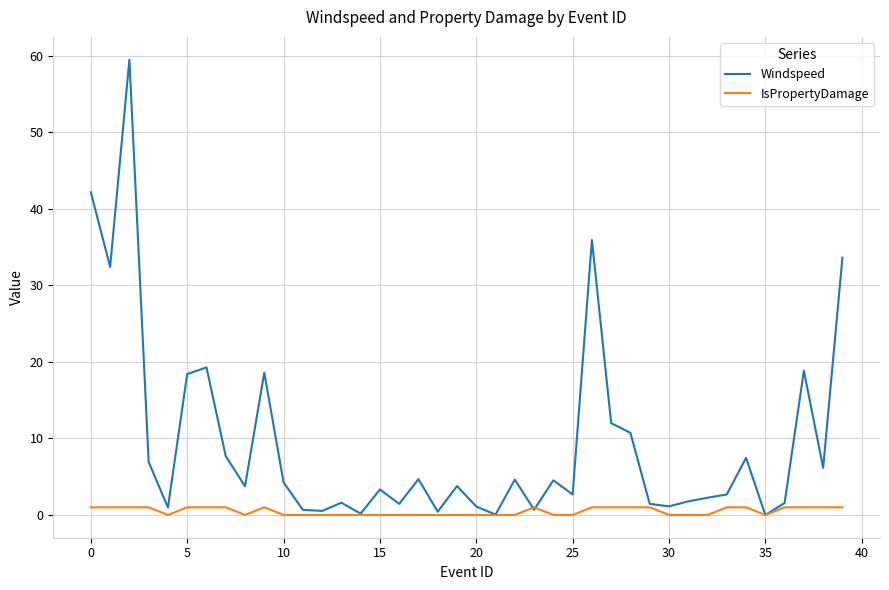

Does the chart have visible grid lines?

Yes